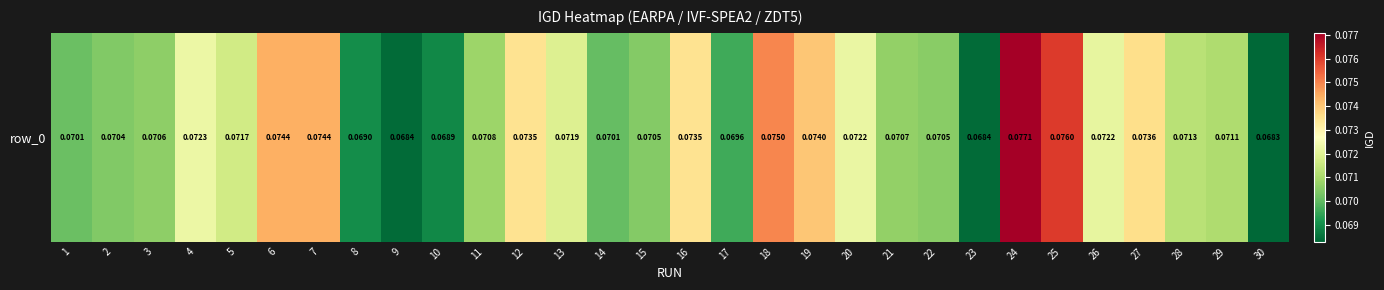

Which label corresponds to the smallest value in the chart?

30